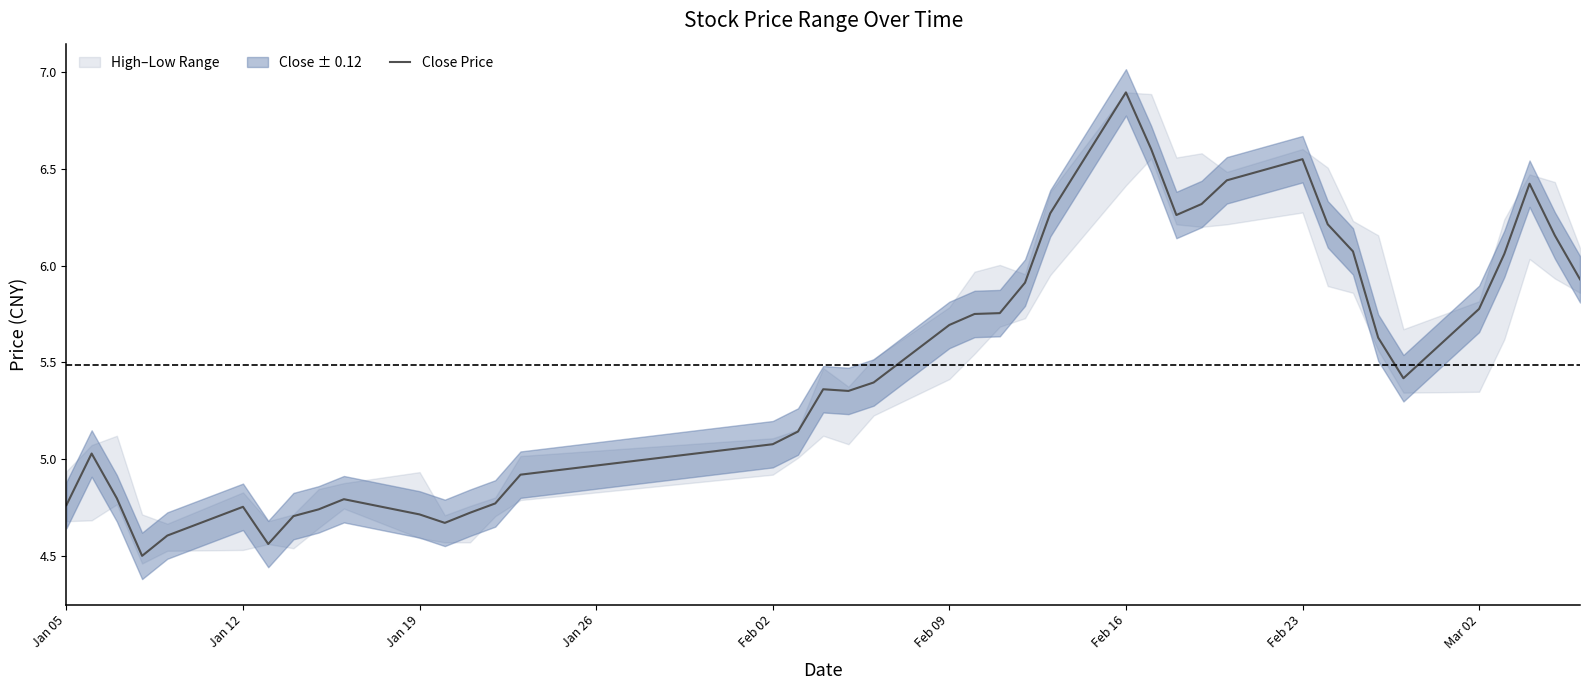

At which label does Close Price reach its peak?

Feb 16